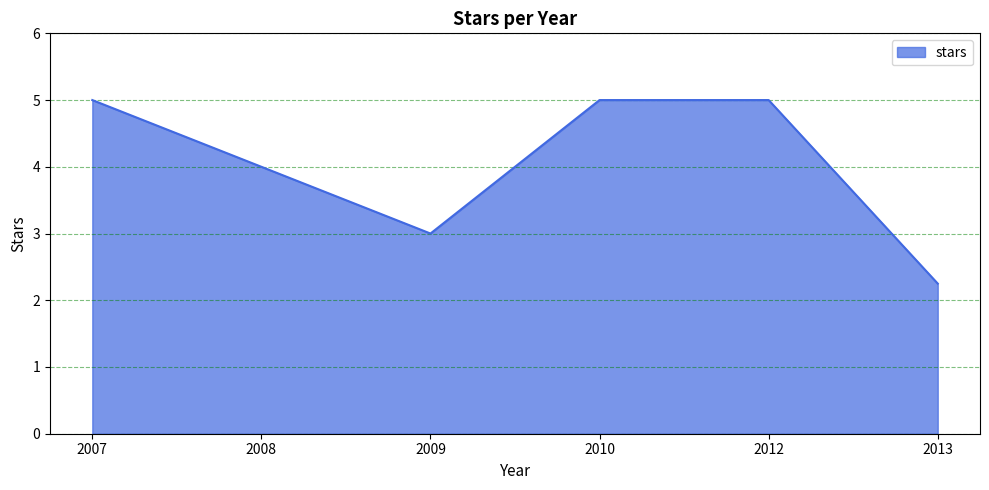

How many values are below 5?

3